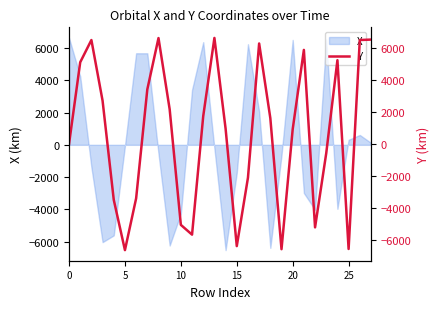

Reading left to right, what are all the values shown in this chart?

0.0	5085.7	6469.3	2692.7	-3474.9	-6604.6	-3384.7	3397.1	6591.2	2154.8	-5033.9	-5641.9	1731.8	6599.2	955.9	-6355.4	-2098.4	6254.7	1610.1	-6547.3	916.1	5854.6	-5189.4	-574.1	5214.5	-6533.6	6469.5	6497.0